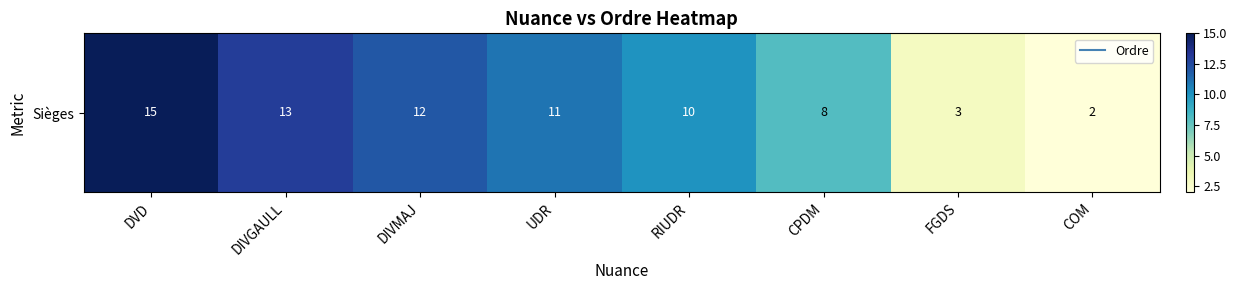

What is the change in value from DIVGAULL to DIVMAJ?

-1